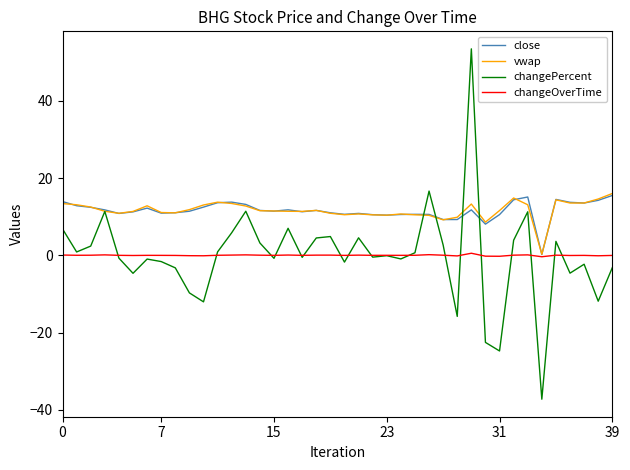

Which series has the widest spread of values?

changePercent